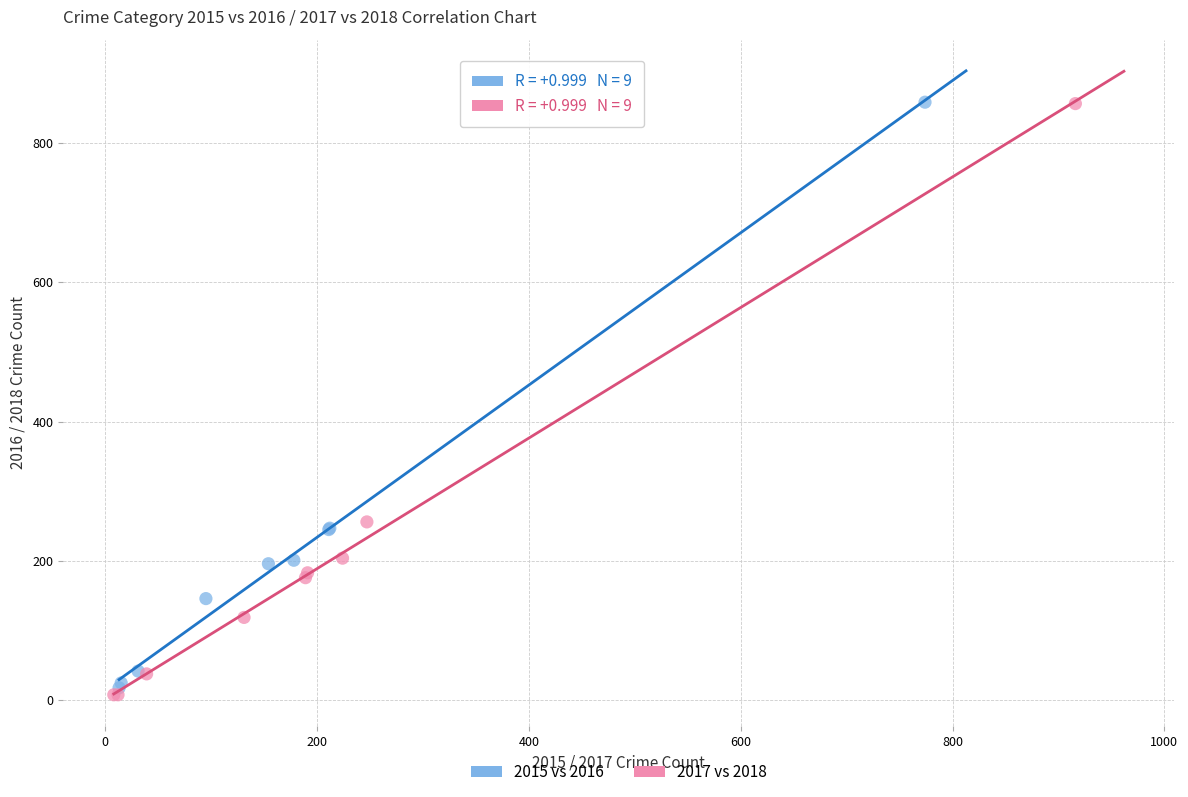

What are all the series names shown in the legend?

2015 vs 2016, 2017 vs 2018